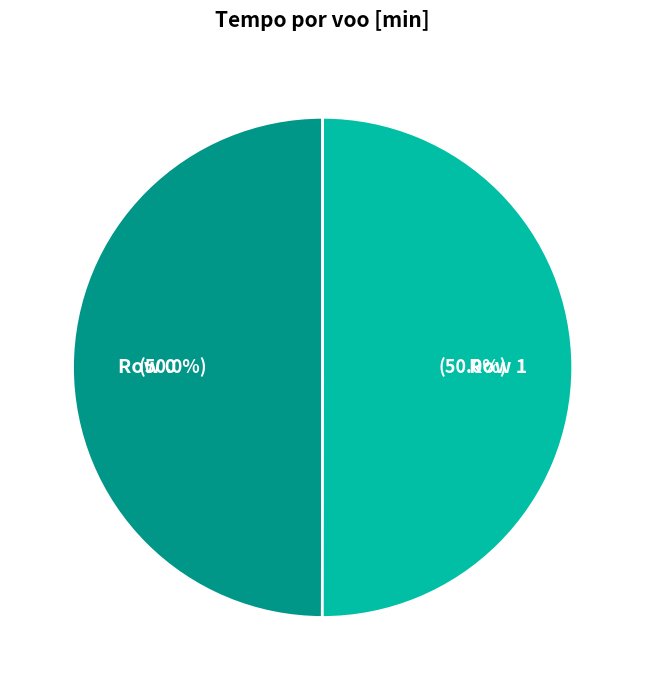

Approximately how many times larger is the value at Row 0 compared to Row 1?

1.0